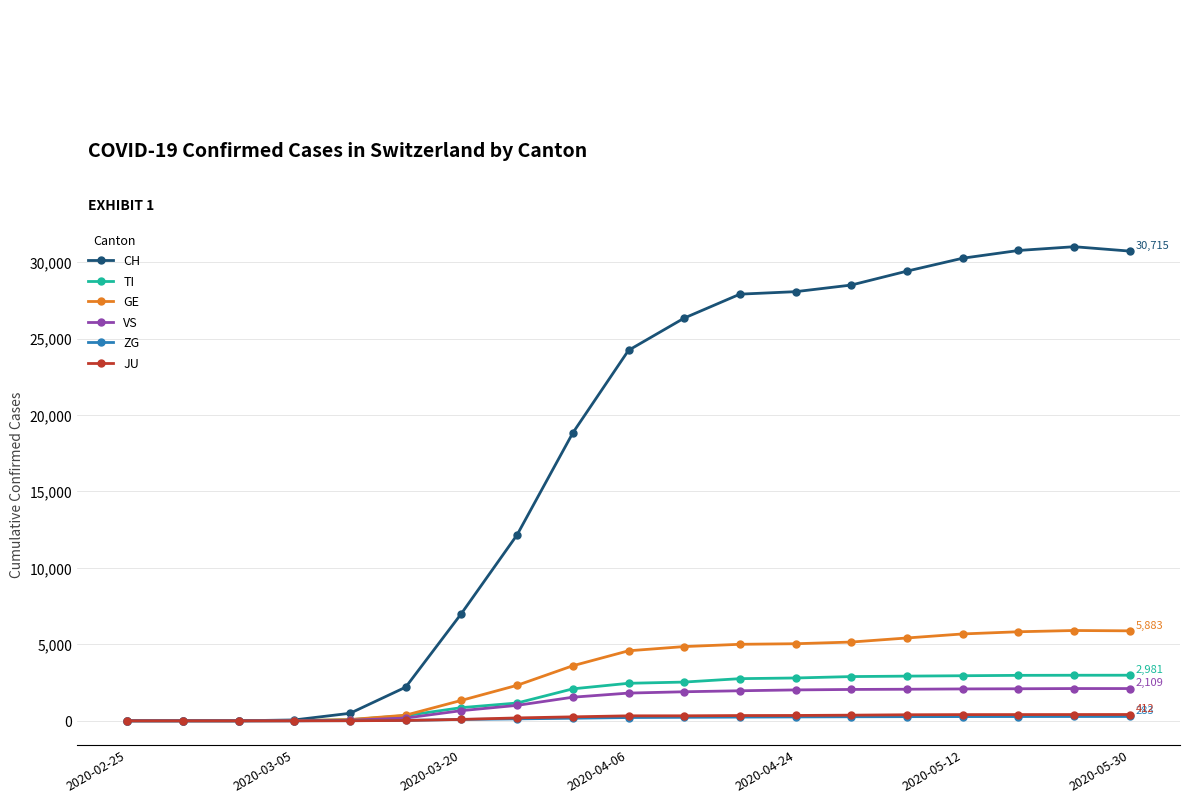

Which series has the largest total across all categories?

CH